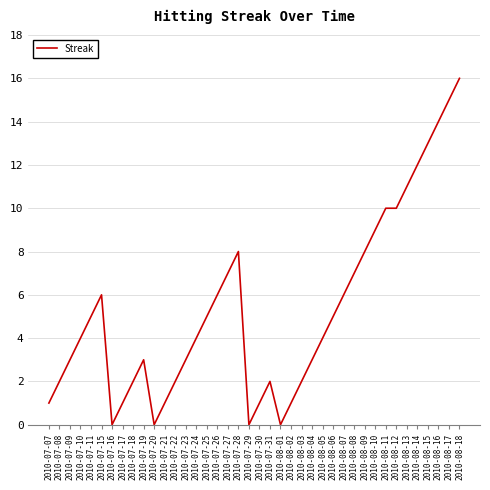

At which category does the chart reach its peak across all series?

2010-08-18